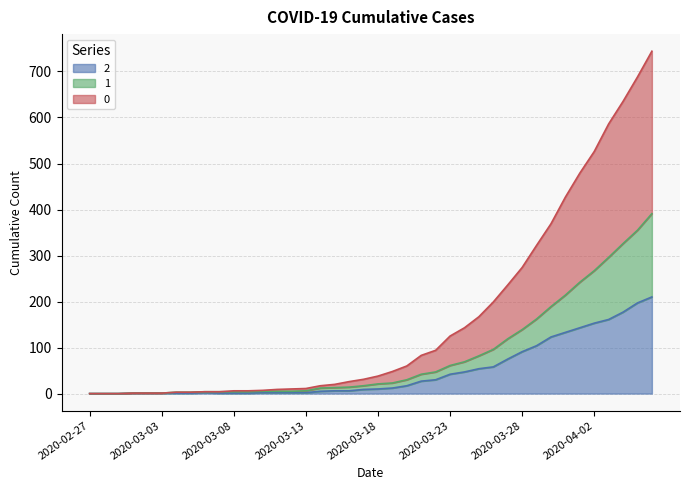

Reading left to right, what are all the values shown in this chart?

0: 2020-02-27=0	2020-02-28=0	2020-02-29=0	2020-03-01=1	2020-03-02=1	2020-03-03=1	2020-03-04=3	2020-03-05=3	2020-03-06=4	2020-03-07=4	2020-03-08=6	2020-03-09=6	2020-03-10=7	2020-03-11=9	2020-03-12=10	2020-03-13=11	2020-03-14=17	2020-03-15=20	2020-03-16=26	2020-03-17=31	2020-03-18=38	2020-03-19=48	2020-03-20=60	2020-03-21=83	2020-03-22=94	2020-03-23=125	2020-03-24=143	2020-03-25=167	2020-03-26=199	2020-03-27=236	2020-03-28=274	2020-03-29=322	2020-03-30=369	2020-03-31=427	2020-04-01=479	2020-04-02=526	2020-04-03=586	2020-04-04=635	2020-04-05=688	2020-04-06=744
1: 2020-02-27=0	2020-02-28=0	2020-02-29=0	2020-03-01=1	2020-03-02=1	2020-03-03=1	2020-03-04=3	2020-03-05=3	2020-03-06=4	2020-03-07=4	2020-03-08=4	2020-03-09=4	2020-03-10=5	2020-03-11=5	2020-03-12=5	2020-03-13=6	2020-03-14=12	2020-03-15=13	2020-03-16=14	2020-03-17=17	2020-03-18=21	2020-03-19=23	2020-03-20=30	2020-03-21=42	2020-03-22=47	2020-03-23=61	2020-03-24=69	2020-03-25=82	2020-03-26=96	2020-03-27=119	2020-03-28=139	2020-03-29=162	2020-03-30=189	2020-03-31=214	2020-04-01=242	2020-04-02=267	2020-04-03=296	2020-04-04=326	2020-04-05=355	2020-04-06=391
2: 2020-02-27=0	2020-02-28=0	2020-02-29=0	2020-03-01=1	2020-03-02=1	2020-03-03=1	2020-03-04=1	2020-03-05=1	2020-03-06=2	2020-03-07=1	2020-03-08=1	2020-03-09=1	2020-03-10=2	2020-03-11=2	2020-03-12=2	2020-03-13=2	2020-03-14=5	2020-03-15=6	2020-03-16=6	2020-03-17=9	2020-03-18=10	2020-03-19=12	2020-03-20=17	2020-03-21=27	2020-03-22=30	2020-03-23=42	2020-03-24=47	2020-03-25=54	2020-03-26=58	2020-03-27=75	2020-03-28=91	2020-03-29=104	2020-03-30=123	2020-03-31=133	2020-04-01=143	2020-04-02=153	2020-04-03=161	2020-04-04=177	2020-04-05=197	2020-04-06=210